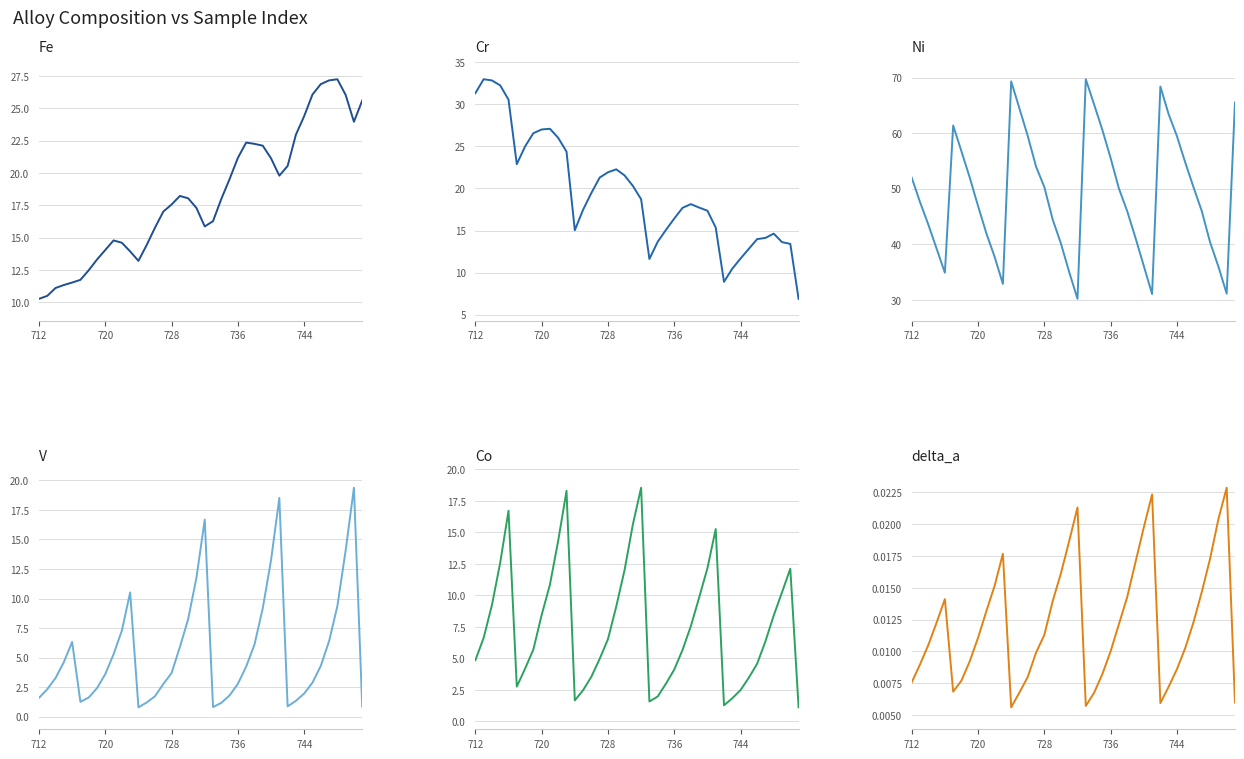

Which series has the largest total across all categories?

Ni